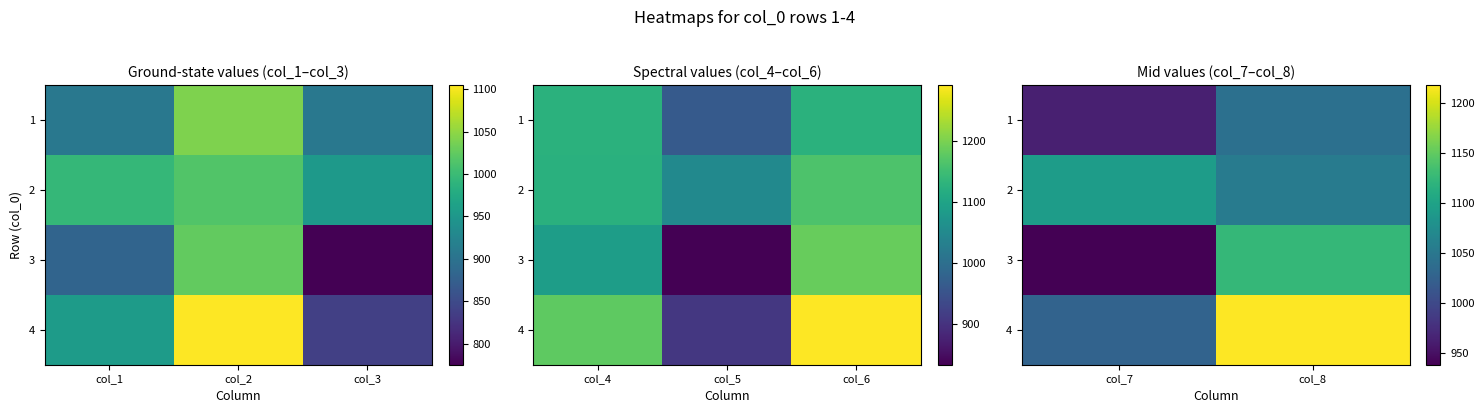

List the series in order of their peak value, highest first.

4, 3, 2, 1